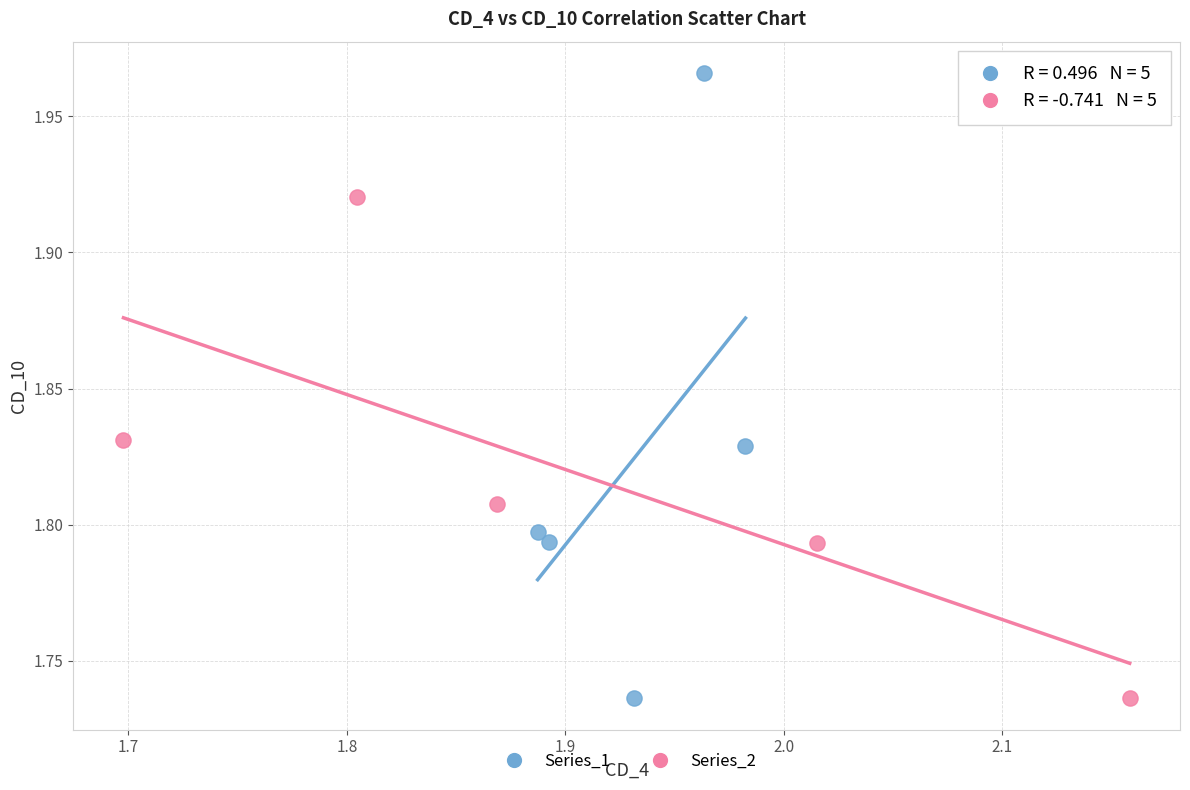

Which series contains the highest Y value?

Series_1